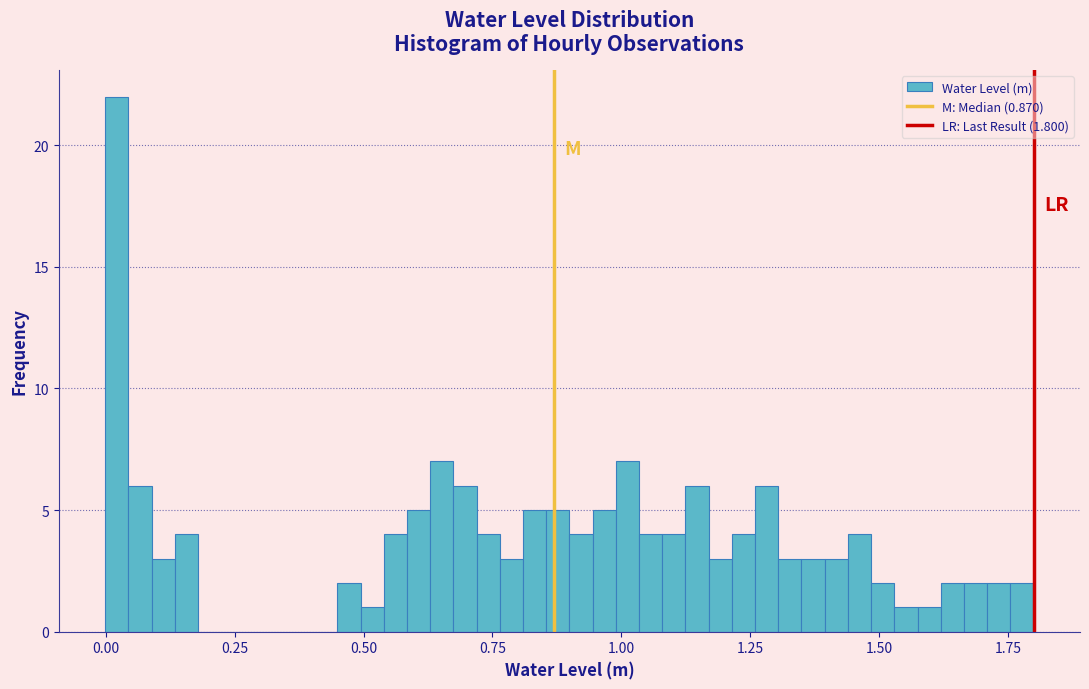

Read against the x-axis, roughly where is the centre of the tallest bar?

0.00